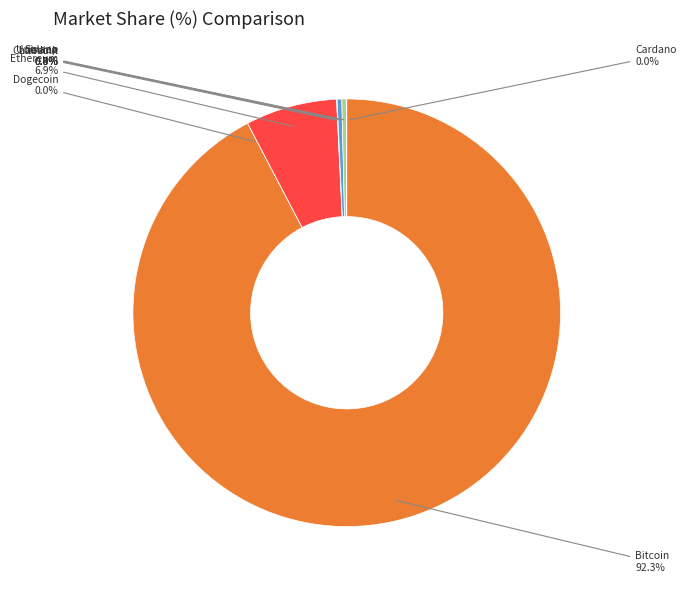

Does any single category account for the majority?

Yes